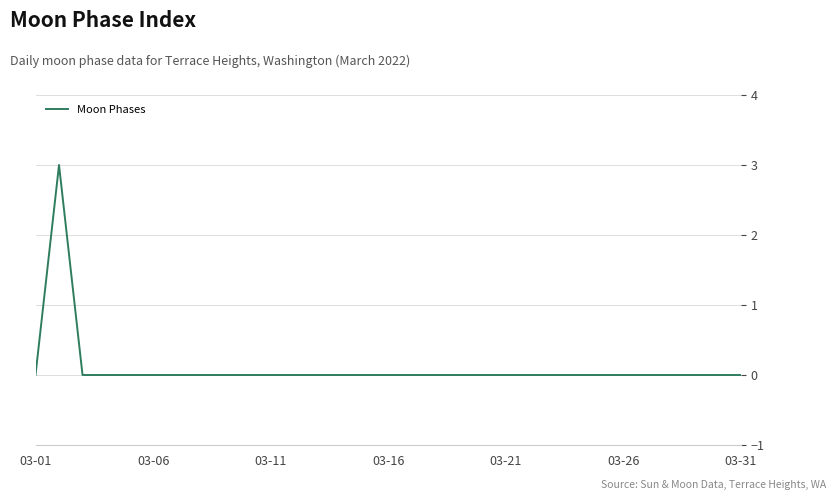

Does the chart have visible grid lines?

Yes